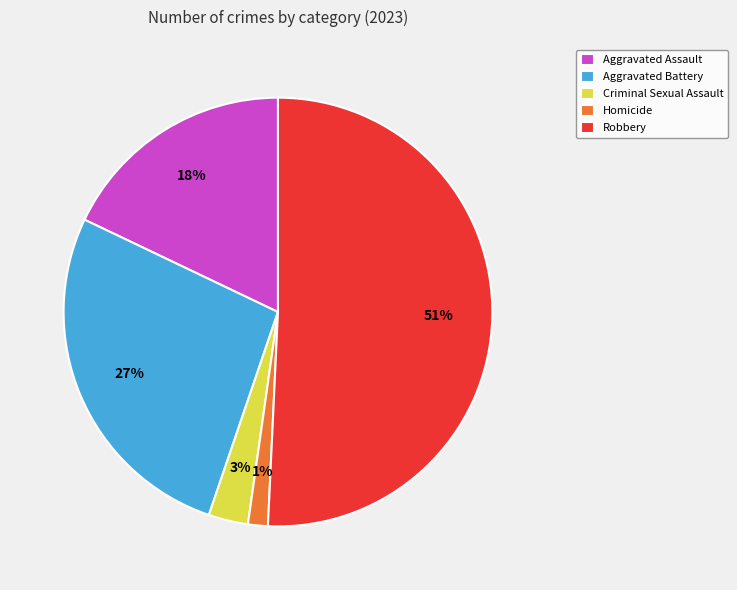

To the nearest percent, what percentage of the pie is Robbery?

51%